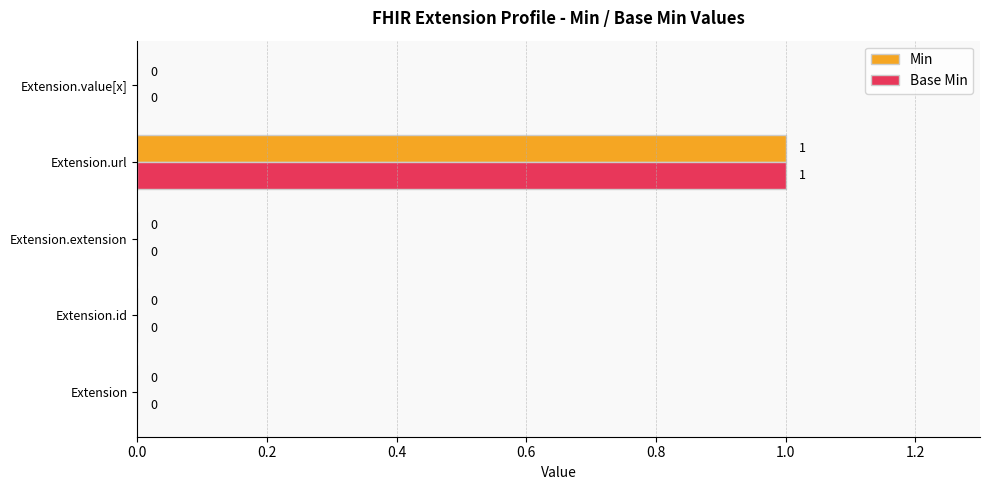

How many Min values are between 0 and 1?

5